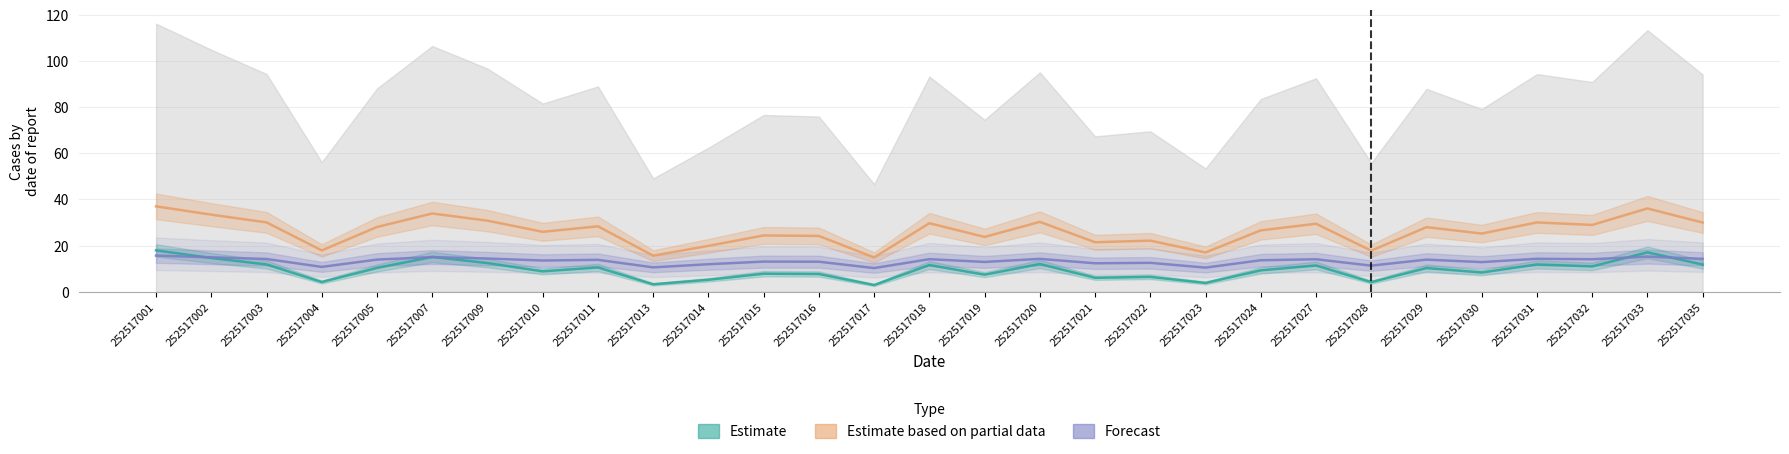

How many data points in g are less than 10?

14